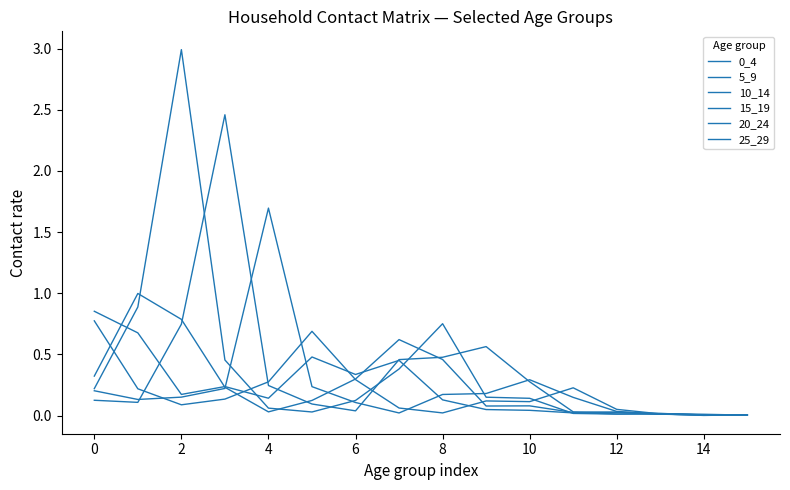

How many lines are shown in the chart?

6